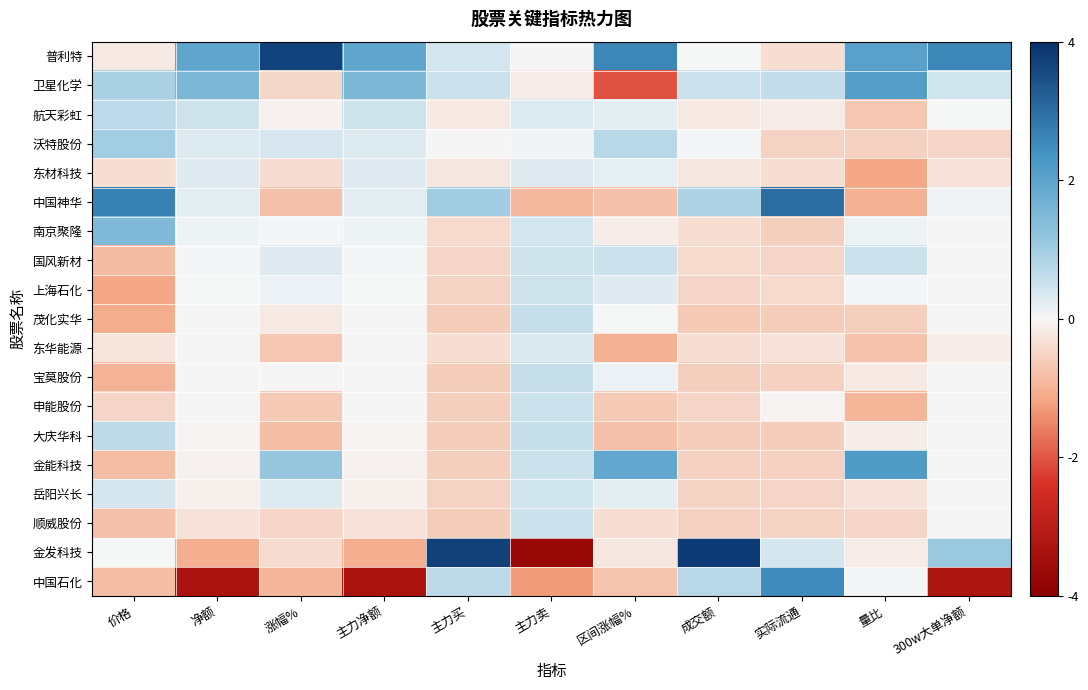

How many categories are shown in the chart?

11